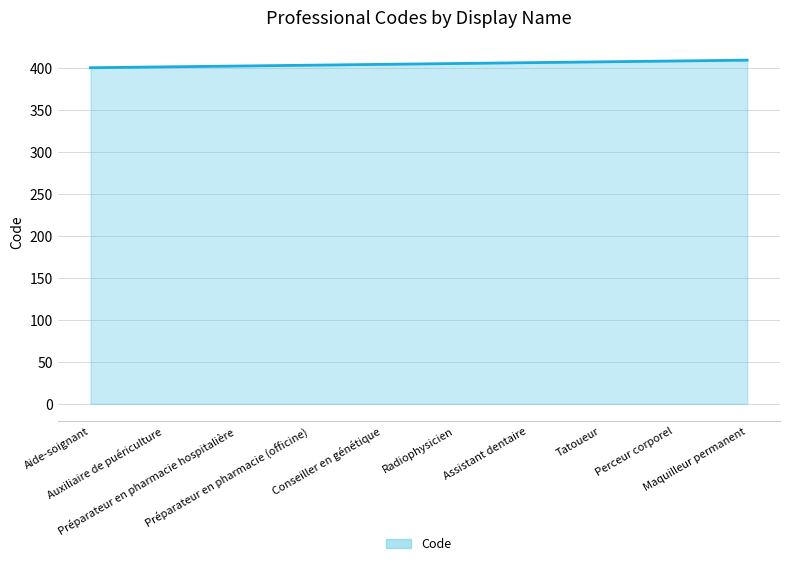

What is the greatest value displayed?

409